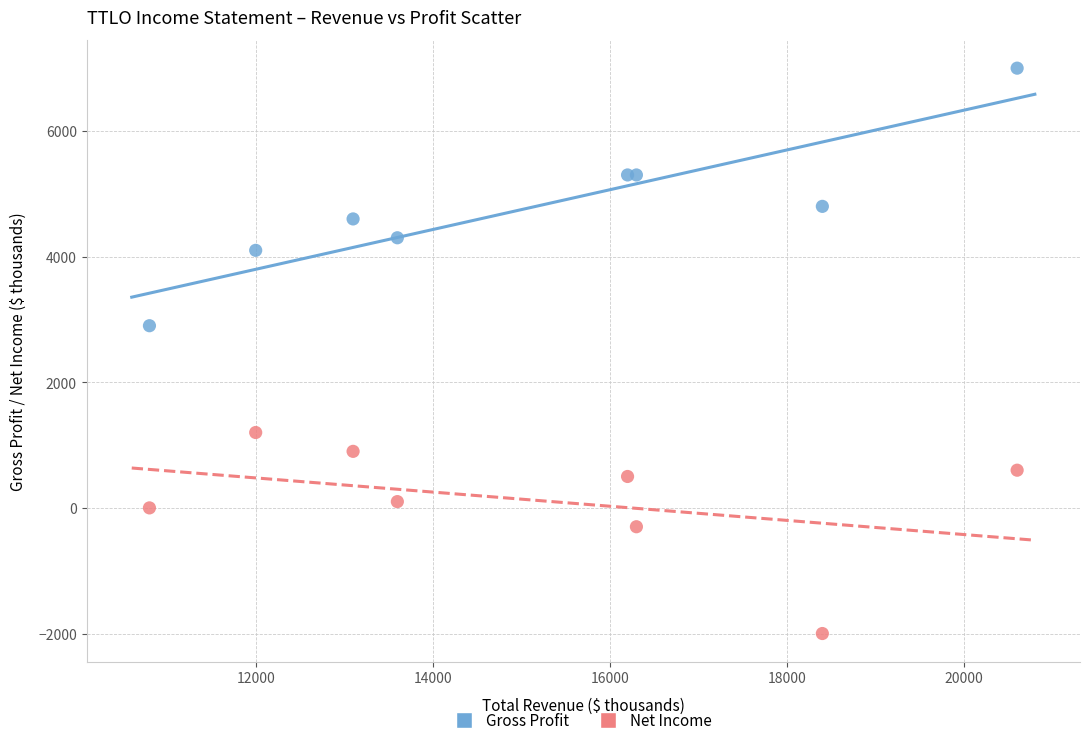

Which series reaches the maximum Y coordinate?

Gross Profit